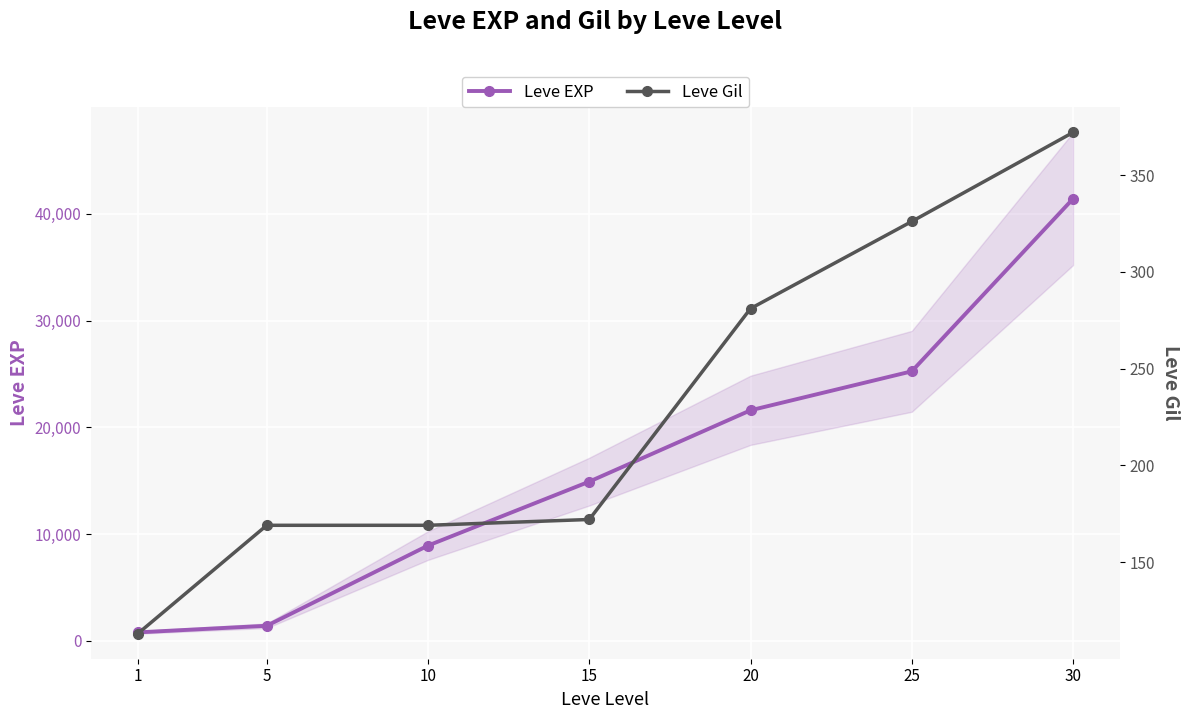

At which label is Leve EXP closest to 21105?

20